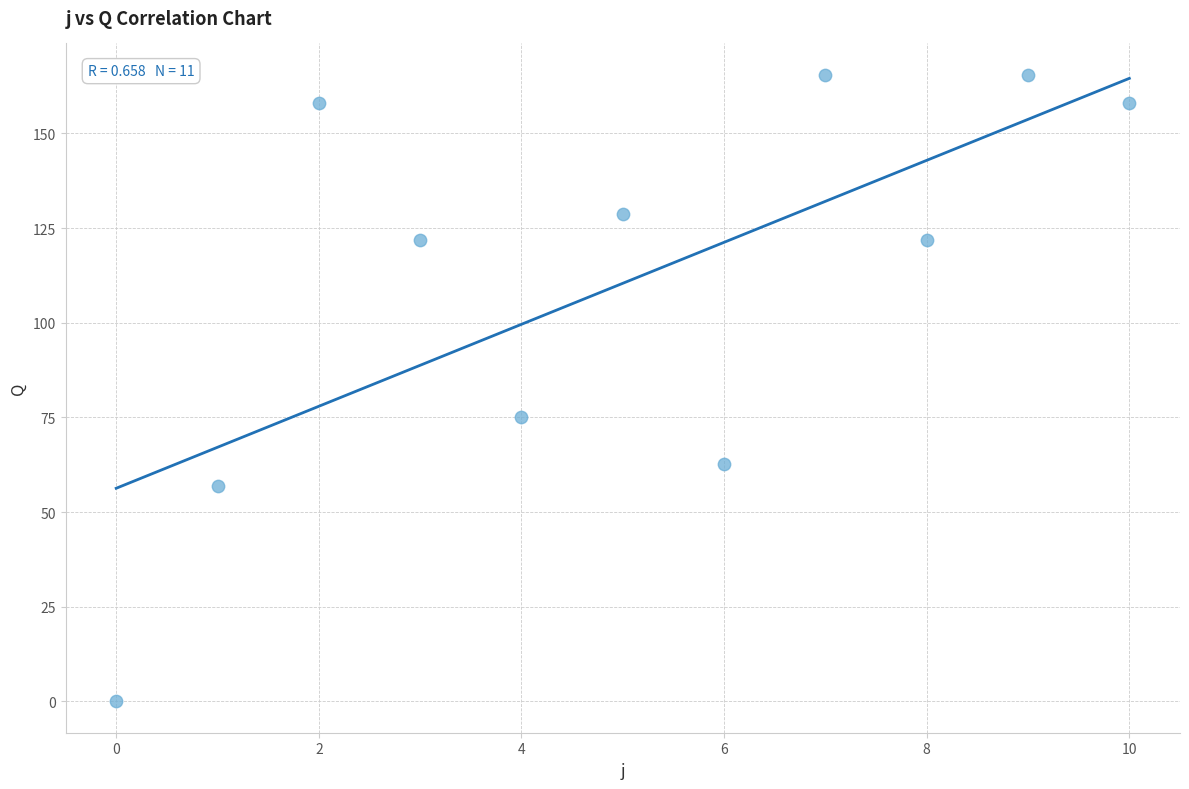

What is the range of Y values (max minus min)?

165.5